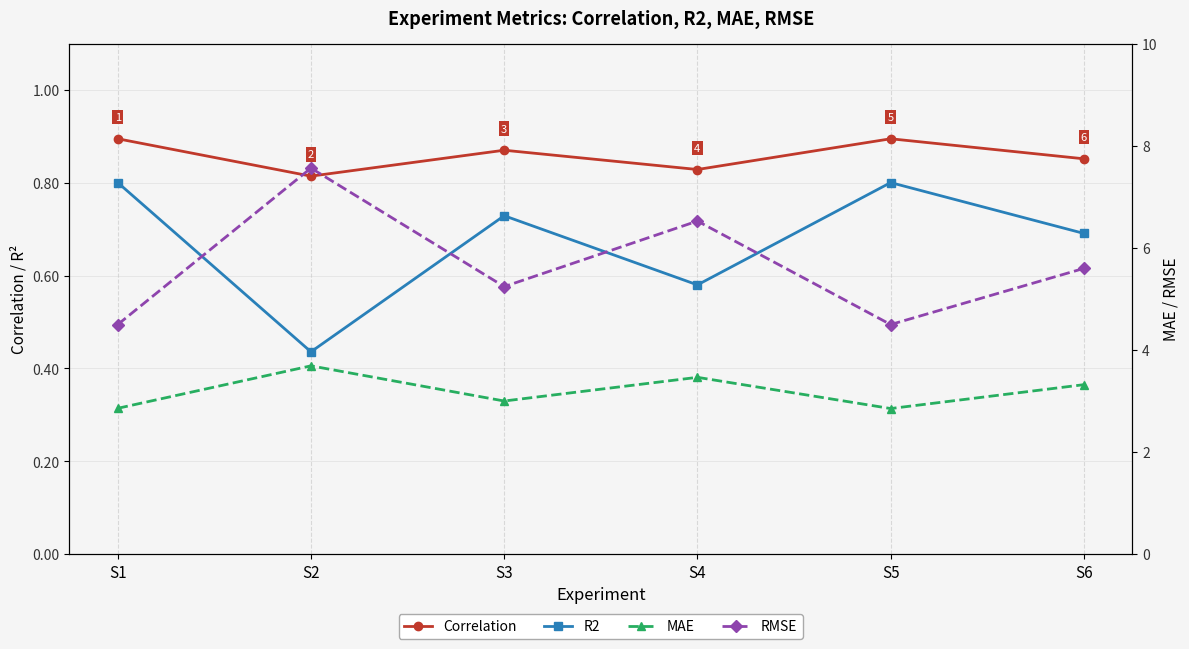

The value of R2 at S3 is 0.7. True or false?

True